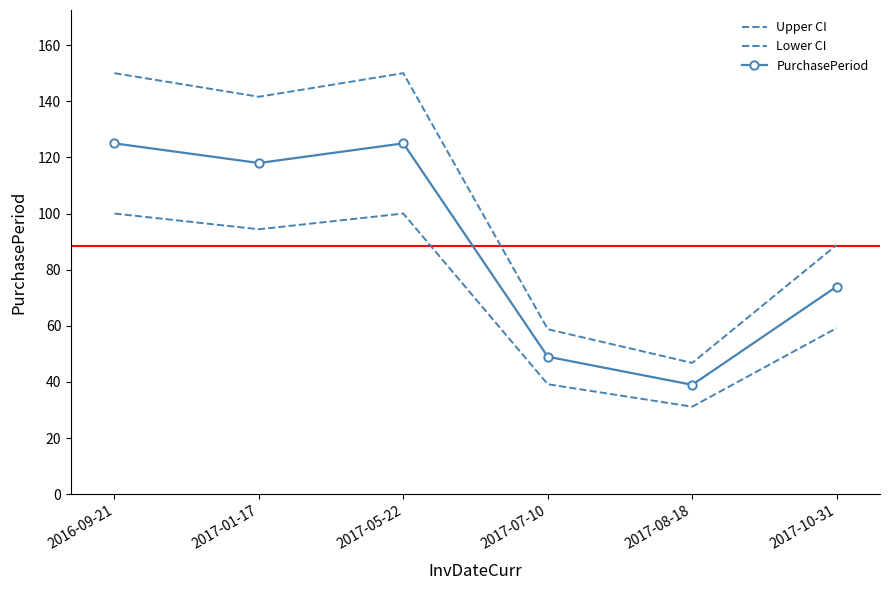

List the labels in order of Lower CI value, smallest first.

2017-08-18, 2017-07-10, 2017-10-31, 2017-01-17, 2016-09-21, 2017-05-22